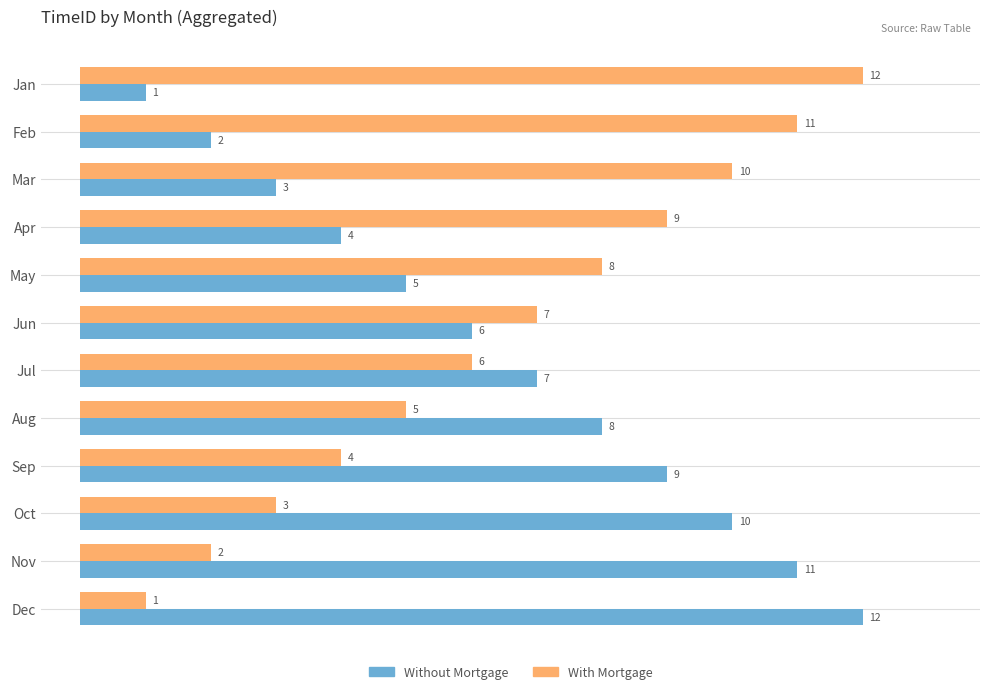

What is the difference between the Without Mortgage values at Mar and Jun?

3